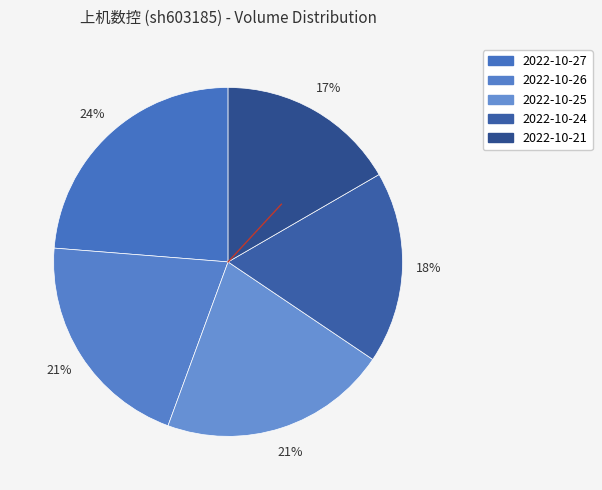

How many segments does this pie chart have?

5